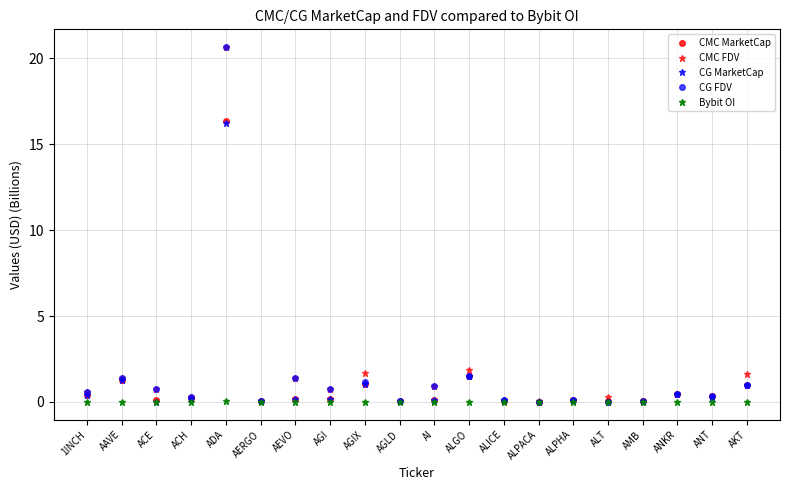

What is the sum of all CMC MarketCap values?

23.7